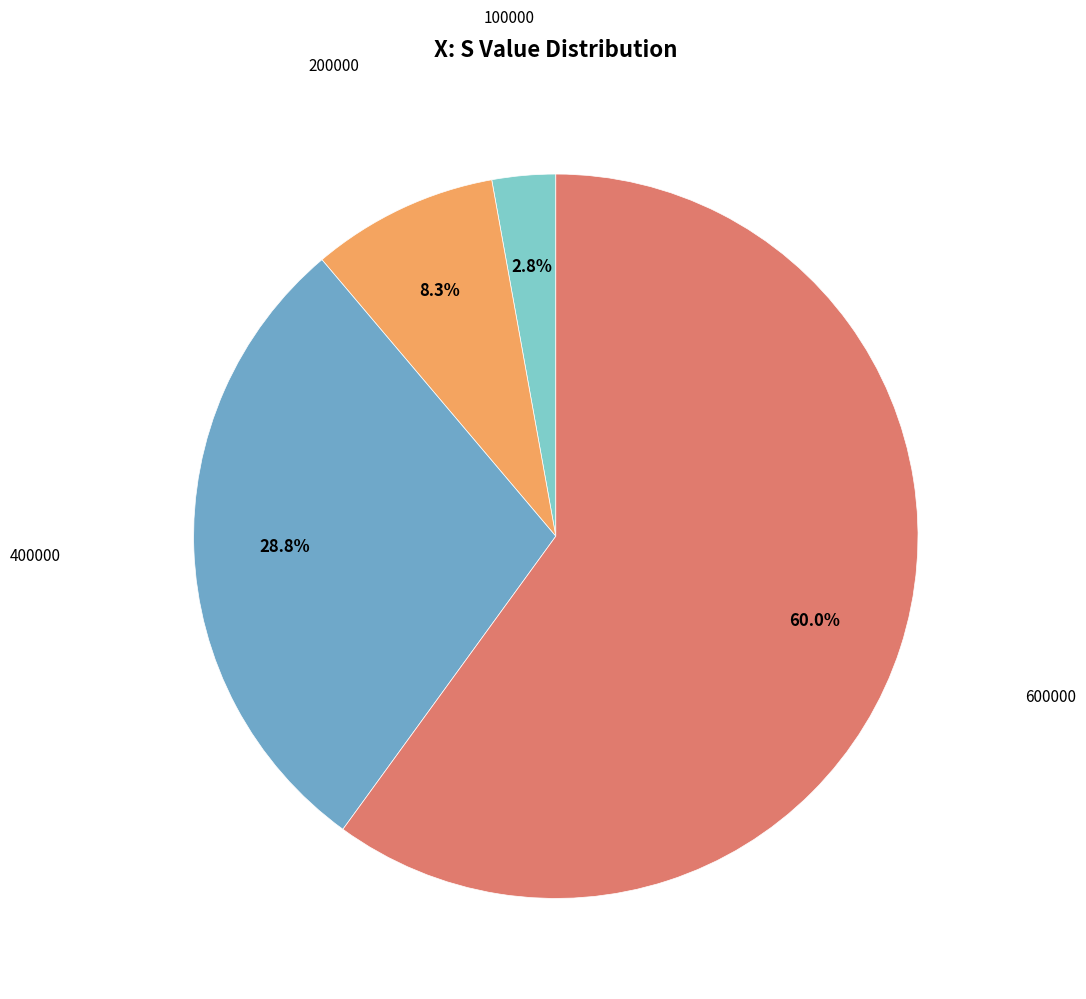

How many slices are in this pie chart?

4